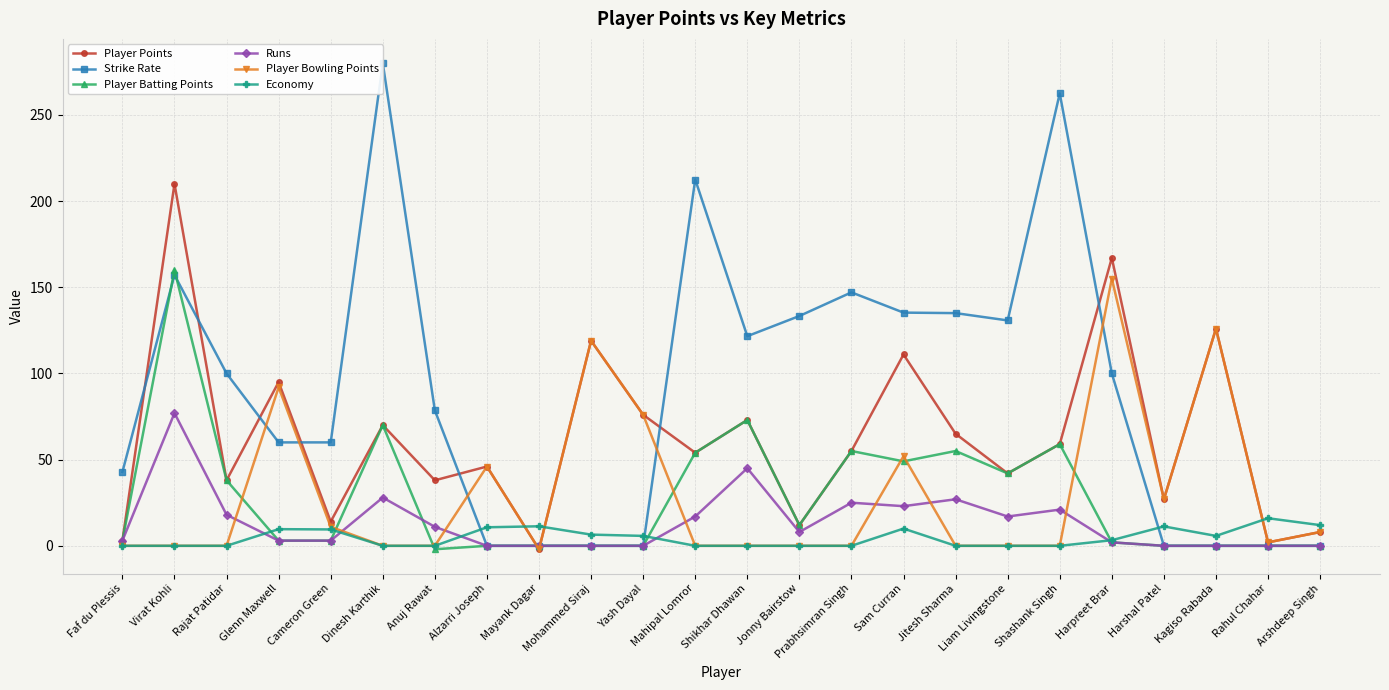

How many intersections are there between Runs and Player Bowling Points?

9